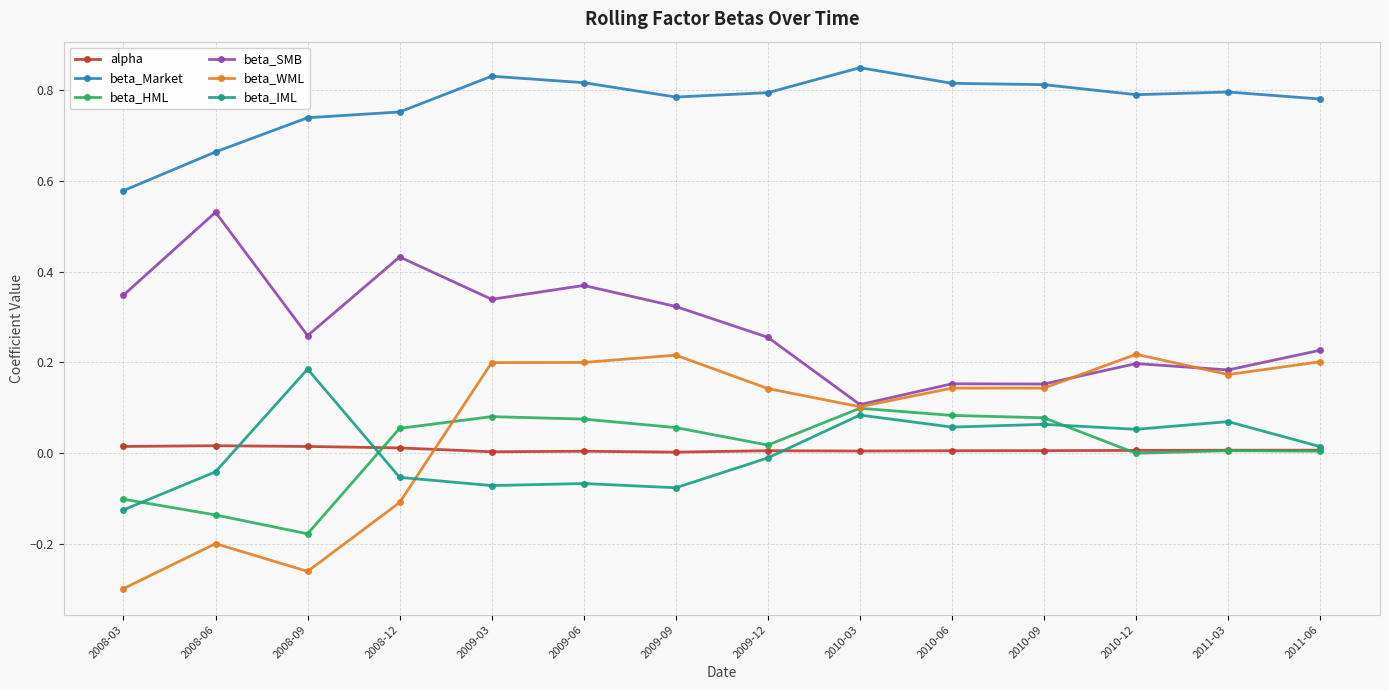

Which series has the widest spread of values?

beta_WML